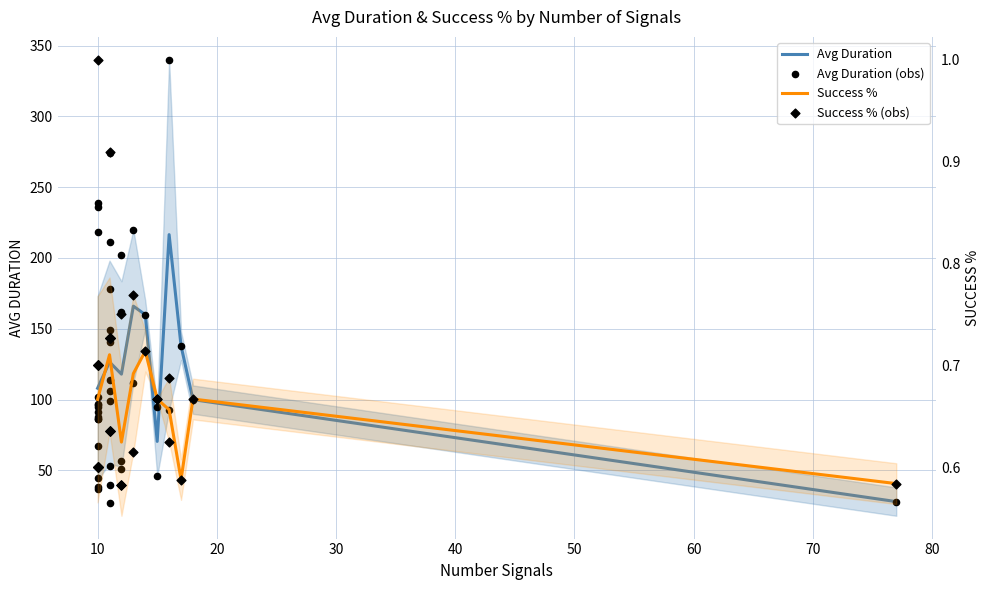

Which series contains the highest Y value?

Avg Duration